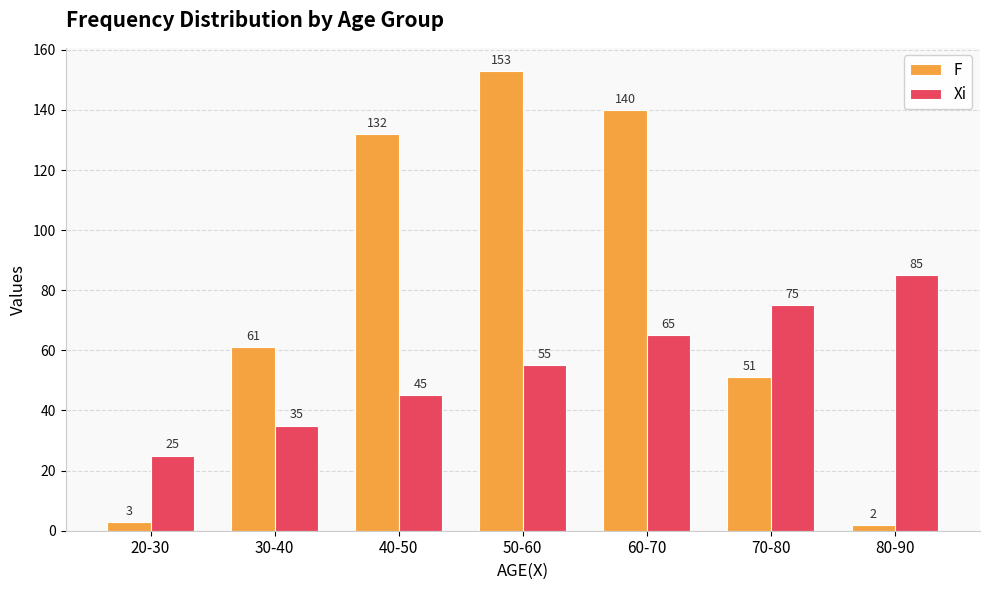

At which category is the sum across all series the highest?

50-60